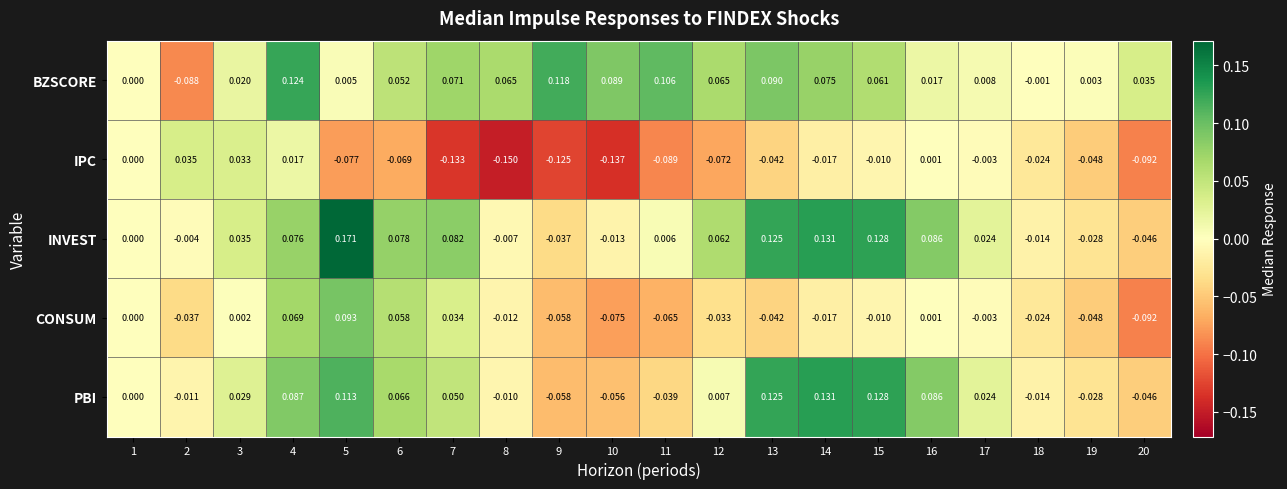

Between 3 and 5, which series saw the biggest shift?

INVEST